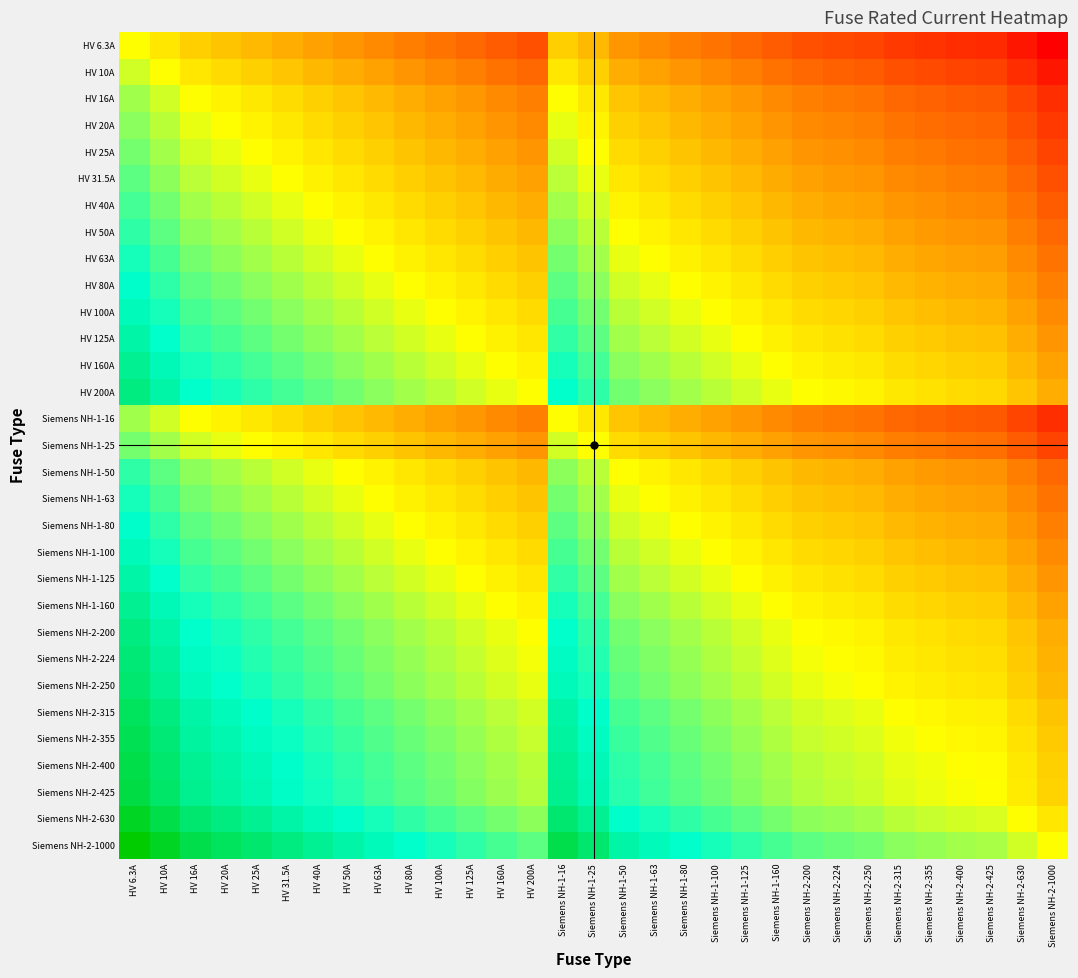

Reading right to left, list all the values displayed in this chart.

HV 6.3A: Siemens NH-2-1000=-2.2	Siemens NH-2-630=-2.0	Siemens NH-2-425=-1.8	Siemens NH-2-400=-1.8	Siemens NH-2-355=-1.8	Siemens NH-2-315=-1.7	Siemens NH-2-250=-1.6	Siemens NH-2-224=-1.6	Siemens NH-2-200=-1.5	Siemens NH-1-160=-1.4	Siemens NH-1-125=-1.3	Siemens NH-1-100=-1.2	Siemens NH-1-80=-1.1	Siemens NH-1-63=-1.0	Siemens NH-1-50=-0.9	Siemens NH-1-25=-0.6	Siemens NH-1-16=-0.4	HV 200A=-1.5	HV 160A=-1.4	HV 125A=-1.3	HV 100A=-1.2	HV 80A=-1.1	HV 63A=-1.0	HV 50A=-0.9	HV 40A=-0.8	HV 31.5A=-0.7	HV 25A=-0.6	HV 20A=-0.5	HV 16A=-0.4	HV 10A=-0.2	HV 6.3A=0.0
HV 10A: Siemens NH-2-1000=-2.0	Siemens NH-2-630=-1.8	Siemens NH-2-425=-1.6	Siemens NH-2-400=-1.6	Siemens NH-2-355=-1.6	Siemens NH-2-315=-1.5	Siemens NH-2-250=-1.4	Siemens NH-2-224=-1.4	Siemens NH-2-200=-1.3	Siemens NH-1-160=-1.2	Siemens NH-1-125=-1.1	Siemens NH-1-100=-1.0	Siemens NH-1-80=-0.9	Siemens NH-1-63=-0.8	Siemens NH-1-50=-0.7	Siemens NH-1-25=-0.4	Siemens NH-1-16=-0.2	HV 200A=-1.3	HV 160A=-1.2	HV 125A=-1.1	HV 100A=-1.0	HV 80A=-0.9	HV 63A=-0.8	HV 50A=-0.7	HV 40A=-0.6	HV 31.5A=-0.5	HV 25A=-0.4	HV 20A=-0.3	HV 16A=-0.2	HV 10A=0.0	HV 6.3A=0.2
HV 16A: Siemens NH-2-1000=-1.8	Siemens NH-2-630=-1.6	Siemens NH-2-425=-1.4	Siemens NH-2-400=-1.4	Siemens NH-2-355=-1.3	Siemens NH-2-315=-1.3	Siemens NH-2-250=-1.2	Siemens NH-2-224=-1.1	Siemens NH-2-200=-1.1	Siemens NH-1-160=-1.0	Siemens NH-1-125=-0.9	Siemens NH-1-100=-0.8	Siemens NH-1-80=-0.7	Siemens NH-1-63=-0.6	Siemens NH-1-50=-0.5	Siemens NH-1-25=-0.2	Siemens NH-1-16=0.0	HV 200A=-1.1	HV 160A=-1.0	HV 125A=-0.9	HV 100A=-0.8	HV 80A=-0.7	HV 63A=-0.6	HV 50A=-0.5	HV 40A=-0.4	HV 31.5A=-0.3	HV 25A=-0.2	HV 20A=-0.1	HV 16A=0.0	HV 10A=0.2	HV 6.3A=0.4
HV 20A: Siemens NH-2-1000=-1.7	Siemens NH-2-630=-1.5	Siemens NH-2-425=-1.3	Siemens NH-2-400=-1.3	Siemens NH-2-355=-1.2	Siemens NH-2-315=-1.2	Siemens NH-2-250=-1.1	Siemens NH-2-224=-1.0	Siemens NH-2-200=-1.0	Siemens NH-1-160=-0.9	Siemens NH-1-125=-0.8	Siemens NH-1-100=-0.7	Siemens NH-1-80=-0.6	Siemens NH-1-63=-0.5	Siemens NH-1-50=-0.4	Siemens NH-1-25=-0.1	Siemens NH-1-16=0.1	HV 200A=-1.0	HV 160A=-0.9	HV 125A=-0.8	HV 100A=-0.7	HV 80A=-0.6	HV 63A=-0.5	HV 50A=-0.4	HV 40A=-0.3	HV 31.5A=-0.2	HV 25A=-0.1	HV 20A=0.0	HV 16A=0.1	HV 10A=0.3	HV 6.3A=0.5
HV 25A: Siemens NH-2-1000=-1.6	Siemens NH-2-630=-1.4	Siemens NH-2-425=-1.2	Siemens NH-2-400=-1.2	Siemens NH-2-355=-1.2	Siemens NH-2-315=-1.1	Siemens NH-2-250=-1.0	Siemens NH-2-224=-1.0	Siemens NH-2-200=-0.9	Siemens NH-1-160=-0.8	Siemens NH-1-125=-0.7	Siemens NH-1-100=-0.6	Siemens NH-1-80=-0.5	Siemens NH-1-63=-0.4	Siemens NH-1-50=-0.3	Siemens NH-1-25=0.0	Siemens NH-1-16=0.2	HV 200A=-0.9	HV 160A=-0.8	HV 125A=-0.7	HV 100A=-0.6	HV 80A=-0.5	HV 63A=-0.4	HV 50A=-0.3	HV 40A=-0.2	HV 31.5A=-0.1	HV 25A=0.0	HV 20A=0.1	HV 16A=0.2	HV 10A=0.4	HV 6.3A=0.6
HV 31.5A: Siemens NH-2-1000=-1.5	Siemens NH-2-630=-1.3	Siemens NH-2-425=-1.1	Siemens NH-2-400=-1.1	Siemens NH-2-355=-1.1	Siemens NH-2-315=-1.0	Siemens NH-2-250=-0.9	Siemens NH-2-224=-0.9	Siemens NH-2-200=-0.8	Siemens NH-1-160=-0.7	Siemens NH-1-125=-0.6	Siemens NH-1-100=-0.5	Siemens NH-1-80=-0.4	Siemens NH-1-63=-0.3	Siemens NH-1-50=-0.2	Siemens NH-1-25=0.1	Siemens NH-1-16=0.3	HV 200A=-0.8	HV 160A=-0.7	HV 125A=-0.6	HV 100A=-0.5	HV 80A=-0.4	HV 63A=-0.3	HV 50A=-0.2	HV 40A=-0.1	HV 31.5A=0.0	HV 25A=0.1	HV 20A=0.2	HV 16A=0.3	HV 10A=0.5	HV 6.3A=0.7
HV 40A: Siemens NH-2-1000=-1.4	Siemens NH-2-630=-1.2	Siemens NH-2-425=-1.0	Siemens NH-2-400=-1.0	Siemens NH-2-355=-0.9	Siemens NH-2-315=-0.9	Siemens NH-2-250=-0.8	Siemens NH-2-224=-0.7	Siemens NH-2-200=-0.7	Siemens NH-1-160=-0.6	Siemens NH-1-125=-0.5	Siemens NH-1-100=-0.4	Siemens NH-1-80=-0.3	Siemens NH-1-63=-0.2	Siemens NH-1-50=-0.1	Siemens NH-1-25=0.2	Siemens NH-1-16=0.4	HV 200A=-0.7	HV 160A=-0.6	HV 125A=-0.5	HV 100A=-0.4	HV 80A=-0.3	HV 63A=-0.2	HV 50A=-0.1	HV 40A=0.0	HV 31.5A=0.1	HV 25A=0.2	HV 20A=0.3	HV 16A=0.4	HV 10A=0.6	HV 6.3A=0.8
HV 50A: Siemens NH-2-1000=-1.3	Siemens NH-2-630=-1.1	Siemens NH-2-425=-0.9	Siemens NH-2-400=-0.9	Siemens NH-2-355=-0.9	Siemens NH-2-315=-0.8	Siemens NH-2-250=-0.7	Siemens NH-2-224=-0.7	Siemens NH-2-200=-0.6	Siemens NH-1-160=-0.5	Siemens NH-1-125=-0.4	Siemens NH-1-100=-0.3	Siemens NH-1-80=-0.2	Siemens NH-1-63=-0.1	Siemens NH-1-50=0.0	Siemens NH-1-25=0.3	Siemens NH-1-16=0.5	HV 200A=-0.6	HV 160A=-0.5	HV 125A=-0.4	HV 100A=-0.3	HV 80A=-0.2	HV 63A=-0.1	HV 50A=0.0	HV 40A=0.1	HV 31.5A=0.2	HV 25A=0.3	HV 20A=0.4	HV 16A=0.5	HV 10A=0.7	HV 6.3A=0.9
HV 63A: Siemens NH-2-1000=-1.2	Siemens NH-2-630=-1.0	Siemens NH-2-425=-0.8	Siemens NH-2-400=-0.8	Siemens NH-2-355=-0.8	Siemens NH-2-315=-0.7	Siemens NH-2-250=-0.6	Siemens NH-2-224=-0.6	Siemens NH-2-200=-0.5	Siemens NH-1-160=-0.4	Siemens NH-1-125=-0.3	Siemens NH-1-100=-0.2	Siemens NH-1-80=-0.1	Siemens NH-1-63=0.0	Siemens NH-1-50=0.1	Siemens NH-1-25=0.4	Siemens NH-1-16=0.6	HV 200A=-0.5	HV 160A=-0.4	HV 125A=-0.3	HV 100A=-0.2	HV 80A=-0.1	HV 63A=0.0	HV 50A=0.1	HV 40A=0.2	HV 31.5A=0.3	HV 25A=0.4	HV 20A=0.5	HV 16A=0.6	HV 10A=0.8	HV 6.3A=1.0
HV 80A: Siemens NH-2-1000=-1.1	Siemens NH-2-630=-0.9	Siemens NH-2-425=-0.7	Siemens NH-2-400=-0.7	Siemens NH-2-355=-0.6	Siemens NH-2-315=-0.6	Siemens NH-2-250=-0.5	Siemens NH-2-224=-0.4	Siemens NH-2-200=-0.4	Siemens NH-1-160=-0.3	Siemens NH-1-125=-0.2	Siemens NH-1-100=-0.1	Siemens NH-1-80=0.0	Siemens NH-1-63=0.1	Siemens NH-1-50=0.2	Siemens NH-1-25=0.5	Siemens NH-1-16=0.7	HV 200A=-0.4	HV 160A=-0.3	HV 125A=-0.2	HV 100A=-0.1	HV 80A=0.0	HV 63A=0.1	HV 50A=0.2	HV 40A=0.3	HV 31.5A=0.4	HV 25A=0.5	HV 20A=0.6	HV 16A=0.7	HV 10A=0.9	HV 6.3A=1.1
HV 100A: Siemens NH-2-1000=-1.0	Siemens NH-2-630=-0.8	Siemens NH-2-425=-0.6	Siemens NH-2-400=-0.6	Siemens NH-2-355=-0.6	Siemens NH-2-315=-0.5	Siemens NH-2-250=-0.4	Siemens NH-2-224=-0.4	Siemens NH-2-200=-0.3	Siemens NH-1-160=-0.2	Siemens NH-1-125=-0.1	Siemens NH-1-100=0.0	Siemens NH-1-80=0.1	Siemens NH-1-63=0.2	Siemens NH-1-50=0.3	Siemens NH-1-25=0.6	Siemens NH-1-16=0.8	HV 200A=-0.3	HV 160A=-0.2	HV 125A=-0.1	HV 100A=0.0	HV 80A=0.1	HV 63A=0.2	HV 50A=0.3	HV 40A=0.4	HV 31.5A=0.5	HV 25A=0.6	HV 20A=0.7	HV 16A=0.8	HV 10A=1.0	HV 6.3A=1.2
HV 125A: Siemens NH-2-1000=-0.9	Siemens NH-2-630=-0.7	Siemens NH-2-425=-0.5	Siemens NH-2-400=-0.5	Siemens NH-2-355=-0.5	Siemens NH-2-315=-0.4	Siemens NH-2-250=-0.3	Siemens NH-2-224=-0.3	Siemens NH-2-200=-0.2	Siemens NH-1-160=-0.1	Siemens NH-1-125=0.0	Siemens NH-1-100=0.1	Siemens NH-1-80=0.2	Siemens NH-1-63=0.3	Siemens NH-1-50=0.4	Siemens NH-1-25=0.7	Siemens NH-1-16=0.9	HV 200A=-0.2	HV 160A=-0.1	HV 125A=0.0	HV 100A=0.1	HV 80A=0.2	HV 63A=0.3	HV 50A=0.4	HV 40A=0.5	HV 31.5A=0.6	HV 25A=0.7	HV 20A=0.8	HV 16A=0.9	HV 10A=1.1	HV 6.3A=1.3
HV 160A: Siemens NH-2-1000=-0.8	Siemens NH-2-630=-0.6	Siemens NH-2-425=-0.4	Siemens NH-2-400=-0.4	Siemens NH-2-355=-0.3	Siemens NH-2-315=-0.3	Siemens NH-2-250=-0.2	Siemens NH-2-224=-0.1	Siemens NH-2-200=-0.1	Siemens NH-1-160=0.0	Siemens NH-1-125=0.1	Siemens NH-1-100=0.2	Siemens NH-1-80=0.3	Siemens NH-1-63=0.4	Siemens NH-1-50=0.5	Siemens NH-1-25=0.8	Siemens NH-1-16=1.0	HV 200A=-0.1	HV 160A=0.0	HV 125A=0.1	HV 100A=0.2	HV 80A=0.3	HV 63A=0.4	HV 50A=0.5	HV 40A=0.6	HV 31.5A=0.7	HV 25A=0.8	HV 20A=0.9	HV 16A=1.0	HV 10A=1.2	HV 6.3A=1.4
HV 200A: Siemens NH-2-1000=-0.7	Siemens NH-2-630=-0.5	Siemens NH-2-425=-0.3	Siemens NH-2-400=-0.3	Siemens NH-2-355=-0.2	Siemens NH-2-315=-0.2	Siemens NH-2-250=-0.1	Siemens NH-2-224=-0.0	Siemens NH-2-200=0.0	Siemens NH-1-160=0.1	Siemens NH-1-125=0.2	Siemens NH-1-100=0.3	Siemens NH-1-80=0.4	Siemens NH-1-63=0.5	Siemens NH-1-50=0.6	Siemens NH-1-25=0.9	Siemens NH-1-16=1.1	HV 200A=0.0	HV 160A=0.1	HV 125A=0.2	HV 100A=0.3	HV 80A=0.4	HV 63A=0.5	HV 50A=0.6	HV 40A=0.7	HV 31.5A=0.8	HV 25A=0.9	HV 20A=1.0	HV 16A=1.1	HV 10A=1.3	HV 6.3A=1.5
Siemens NH-1-16: Siemens NH-2-1000=-1.8	Siemens NH-2-630=-1.6	Siemens NH-2-425=-1.4	Siemens NH-2-400=-1.4	Siemens NH-2-355=-1.3	Siemens NH-2-315=-1.3	Siemens NH-2-250=-1.2	Siemens NH-2-224=-1.1	Siemens NH-2-200=-1.1	Siemens NH-1-160=-1.0	Siemens NH-1-125=-0.9	Siemens NH-1-100=-0.8	Siemens NH-1-80=-0.7	Siemens NH-1-63=-0.6	Siemens NH-1-50=-0.5	Siemens NH-1-25=-0.2	Siemens NH-1-16=0.0	HV 200A=-1.1	HV 160A=-1.0	HV 125A=-0.9	HV 100A=-0.8	HV 80A=-0.7	HV 63A=-0.6	HV 50A=-0.5	HV 40A=-0.4	HV 31.5A=-0.3	HV 25A=-0.2	HV 20A=-0.1	HV 16A=0.0	HV 10A=0.2	HV 6.3A=0.4
Siemens NH-1-25: Siemens NH-2-1000=-1.6	Siemens NH-2-630=-1.4	Siemens NH-2-425=-1.2	Siemens NH-2-400=-1.2	Siemens NH-2-355=-1.2	Siemens NH-2-315=-1.1	Siemens NH-2-250=-1.0	Siemens NH-2-224=-1.0	Siemens NH-2-200=-0.9	Siemens NH-1-160=-0.8	Siemens NH-1-125=-0.7	Siemens NH-1-100=-0.6	Siemens NH-1-80=-0.5	Siemens NH-1-63=-0.4	Siemens NH-1-50=-0.3	Siemens NH-1-25=0.0	Siemens NH-1-16=0.2	HV 200A=-0.9	HV 160A=-0.8	HV 125A=-0.7	HV 100A=-0.6	HV 80A=-0.5	HV 63A=-0.4	HV 50A=-0.3	HV 40A=-0.2	HV 31.5A=-0.1	HV 25A=0.0	HV 20A=0.1	HV 16A=0.2	HV 10A=0.4	HV 6.3A=0.6
Siemens NH-1-50: Siemens NH-2-1000=-1.3	Siemens NH-2-630=-1.1	Siemens NH-2-425=-0.9	Siemens NH-2-400=-0.9	Siemens NH-2-355=-0.9	Siemens NH-2-315=-0.8	Siemens NH-2-250=-0.7	Siemens NH-2-224=-0.7	Siemens NH-2-200=-0.6	Siemens NH-1-160=-0.5	Siemens NH-1-125=-0.4	Siemens NH-1-100=-0.3	Siemens NH-1-80=-0.2	Siemens NH-1-63=-0.1	Siemens NH-1-50=0.0	Siemens NH-1-25=0.3	Siemens NH-1-16=0.5	HV 200A=-0.6	HV 160A=-0.5	HV 125A=-0.4	HV 100A=-0.3	HV 80A=-0.2	HV 63A=-0.1	HV 50A=0.0	HV 40A=0.1	HV 31.5A=0.2	HV 25A=0.3	HV 20A=0.4	HV 16A=0.5	HV 10A=0.7	HV 6.3A=0.9
Siemens NH-1-63: Siemens NH-2-1000=-1.2	Siemens NH-2-630=-1.0	Siemens NH-2-425=-0.8	Siemens NH-2-400=-0.8	Siemens NH-2-355=-0.8	Siemens NH-2-315=-0.7	Siemens NH-2-250=-0.6	Siemens NH-2-224=-0.6	Siemens NH-2-200=-0.5	Siemens NH-1-160=-0.4	Siemens NH-1-125=-0.3	Siemens NH-1-100=-0.2	Siemens NH-1-80=-0.1	Siemens NH-1-63=0.0	Siemens NH-1-50=0.1	Siemens NH-1-25=0.4	Siemens NH-1-16=0.6	HV 200A=-0.5	HV 160A=-0.4	HV 125A=-0.3	HV 100A=-0.2	HV 80A=-0.1	HV 63A=0.0	HV 50A=0.1	HV 40A=0.2	HV 31.5A=0.3	HV 25A=0.4	HV 20A=0.5	HV 16A=0.6	HV 10A=0.8	HV 6.3A=1.0
Siemens NH-1-80: Siemens NH-2-1000=-1.1	Siemens NH-2-630=-0.9	Siemens NH-2-425=-0.7	Siemens NH-2-400=-0.7	Siemens NH-2-355=-0.6	Siemens NH-2-315=-0.6	Siemens NH-2-250=-0.5	Siemens NH-2-224=-0.4	Siemens NH-2-200=-0.4	Siemens NH-1-160=-0.3	Siemens NH-1-125=-0.2	Siemens NH-1-100=-0.1	Siemens NH-1-80=0.0	Siemens NH-1-63=0.1	Siemens NH-1-50=0.2	Siemens NH-1-25=0.5	Siemens NH-1-16=0.7	HV 200A=-0.4	HV 160A=-0.3	HV 125A=-0.2	HV 100A=-0.1	HV 80A=0.0	HV 63A=0.1	HV 50A=0.2	HV 40A=0.3	HV 31.5A=0.4	HV 25A=0.5	HV 20A=0.6	HV 16A=0.7	HV 10A=0.9	HV 6.3A=1.1
Siemens NH-1-100: Siemens NH-2-1000=-1.0	Siemens NH-2-630=-0.8	Siemens NH-2-425=-0.6	Siemens NH-2-400=-0.6	Siemens NH-2-355=-0.6	Siemens NH-2-315=-0.5	Siemens NH-2-250=-0.4	Siemens NH-2-224=-0.4	Siemens NH-2-200=-0.3	Siemens NH-1-160=-0.2	Siemens NH-1-125=-0.1	Siemens NH-1-100=0.0	Siemens NH-1-80=0.1	Siemens NH-1-63=0.2	Siemens NH-1-50=0.3	Siemens NH-1-25=0.6	Siemens NH-1-16=0.8	HV 200A=-0.3	HV 160A=-0.2	HV 125A=-0.1	HV 100A=0.0	HV 80A=0.1	HV 63A=0.2	HV 50A=0.3	HV 40A=0.4	HV 31.5A=0.5	HV 25A=0.6	HV 20A=0.7	HV 16A=0.8	HV 10A=1.0	HV 6.3A=1.2
Siemens NH-1-125: Siemens NH-2-1000=-0.9	Siemens NH-2-630=-0.7	Siemens NH-2-425=-0.5	Siemens NH-2-400=-0.5	Siemens NH-2-355=-0.5	Siemens NH-2-315=-0.4	Siemens NH-2-250=-0.3	Siemens NH-2-224=-0.3	Siemens NH-2-200=-0.2	Siemens NH-1-160=-0.1	Siemens NH-1-125=0.0	Siemens NH-1-100=0.1	Siemens NH-1-80=0.2	Siemens NH-1-63=0.3	Siemens NH-1-50=0.4	Siemens NH-1-25=0.7	Siemens NH-1-16=0.9	HV 200A=-0.2	HV 160A=-0.1	HV 125A=0.0	HV 100A=0.1	HV 80A=0.2	HV 63A=0.3	HV 50A=0.4	HV 40A=0.5	HV 31.5A=0.6	HV 25A=0.7	HV 20A=0.8	HV 16A=0.9	HV 10A=1.1	HV 6.3A=1.3
Siemens NH-1-160: Siemens NH-2-1000=-0.8	Siemens NH-2-630=-0.6	Siemens NH-2-425=-0.4	Siemens NH-2-400=-0.4	Siemens NH-2-355=-0.3	Siemens NH-2-315=-0.3	Siemens NH-2-250=-0.2	Siemens NH-2-224=-0.1	Siemens NH-2-200=-0.1	Siemens NH-1-160=0.0	Siemens NH-1-125=0.1	Siemens NH-1-100=0.2	Siemens NH-1-80=0.3	Siemens NH-1-63=0.4	Siemens NH-1-50=0.5	Siemens NH-1-25=0.8	Siemens NH-1-16=1.0	HV 200A=-0.1	HV 160A=0.0	HV 125A=0.1	HV 100A=0.2	HV 80A=0.3	HV 63A=0.4	HV 50A=0.5	HV 40A=0.6	HV 31.5A=0.7	HV 25A=0.8	HV 20A=0.9	HV 16A=1.0	HV 10A=1.2	HV 6.3A=1.4
Siemens NH-2-200: Siemens NH-2-1000=-0.7	Siemens NH-2-630=-0.5	Siemens NH-2-425=-0.3	Siemens NH-2-400=-0.3	Siemens NH-2-355=-0.2	Siemens NH-2-315=-0.2	Siemens NH-2-250=-0.1	Siemens NH-2-224=-0.0	Siemens NH-2-200=0.0	Siemens NH-1-160=0.1	Siemens NH-1-125=0.2	Siemens NH-1-100=0.3	Siemens NH-1-80=0.4	Siemens NH-1-63=0.5	Siemens NH-1-50=0.6	Siemens NH-1-25=0.9	Siemens NH-1-16=1.1	HV 200A=0.0	HV 160A=0.1	HV 125A=0.2	HV 100A=0.3	HV 80A=0.4	HV 63A=0.5	HV 50A=0.6	HV 40A=0.7	HV 31.5A=0.8	HV 25A=0.9	HV 20A=1.0	HV 16A=1.1	HV 10A=1.3	HV 6.3A=1.5
Siemens NH-2-224: Siemens NH-2-1000=-0.6	Siemens NH-2-630=-0.4	Siemens NH-2-425=-0.3	Siemens NH-2-400=-0.3	Siemens NH-2-355=-0.2	Siemens NH-2-315=-0.1	Siemens NH-2-250=-0.0	Siemens NH-2-224=0.0	Siemens NH-2-200=0.0	Siemens NH-1-160=0.1	Siemens NH-1-125=0.3	Siemens NH-1-100=0.4	Siemens NH-1-80=0.4	Siemens NH-1-63=0.6	Siemens NH-1-50=0.7	Siemens NH-1-25=1.0	Siemens NH-1-16=1.1	HV 200A=0.0	HV 160A=0.1	HV 125A=0.3	HV 100A=0.4	HV 80A=0.4	HV 63A=0.6	HV 50A=0.7	HV 40A=0.7	HV 31.5A=0.9	HV 25A=1.0	HV 20A=1.0	HV 16A=1.1	HV 10A=1.4	HV 6.3A=1.6
Siemens NH-2-250: Siemens NH-2-1000=-0.6	Siemens NH-2-630=-0.4	Siemens NH-2-425=-0.2	Siemens NH-2-400=-0.2	Siemens NH-2-355=-0.2	Siemens NH-2-315=-0.1	Siemens NH-2-250=0.0	Siemens NH-2-224=0.0	Siemens NH-2-200=0.1	Siemens NH-1-160=0.2	Siemens NH-1-125=0.3	Siemens NH-1-100=0.4	Siemens NH-1-80=0.5	Siemens NH-1-63=0.6	Siemens NH-1-50=0.7	Siemens NH-1-25=1.0	Siemens NH-1-16=1.2	HV 200A=0.1	HV 160A=0.2	HV 125A=0.3	HV 100A=0.4	HV 80A=0.5	HV 63A=0.6	HV 50A=0.7	HV 40A=0.8	HV 31.5A=0.9	HV 25A=1.0	HV 20A=1.1	HV 16A=1.2	HV 10A=1.4	HV 6.3A=1.6
Siemens NH-2-315: Siemens NH-2-1000=-0.5	Siemens NH-2-630=-0.3	Siemens NH-2-425=-0.1	Siemens NH-2-400=-0.1	Siemens NH-2-355=-0.1	Siemens NH-2-315=0.0	Siemens NH-2-250=0.1	Siemens NH-2-224=0.1	Siemens NH-2-200=0.2	Siemens NH-1-160=0.3	Siemens NH-1-125=0.4	Siemens NH-1-100=0.5	Siemens NH-1-80=0.6	Siemens NH-1-63=0.7	Siemens NH-1-50=0.8	Siemens NH-1-25=1.1	Siemens NH-1-16=1.3	HV 200A=0.2	HV 160A=0.3	HV 125A=0.4	HV 100A=0.5	HV 80A=0.6	HV 63A=0.7	HV 50A=0.8	HV 40A=0.9	HV 31.5A=1.0	HV 25A=1.1	HV 20A=1.2	HV 16A=1.3	HV 10A=1.5	HV 6.3A=1.7
Siemens NH-2-355: Siemens NH-2-1000=-0.4	Siemens NH-2-630=-0.2	Siemens NH-2-425=-0.1	Siemens NH-2-400=-0.1	Siemens NH-2-355=0.0	Siemens NH-2-315=0.1	Siemens NH-2-250=0.2	Siemens NH-2-224=0.2	Siemens NH-2-200=0.2	Siemens NH-1-160=0.3	Siemens NH-1-125=0.5	Siemens NH-1-100=0.6	Siemens NH-1-80=0.6	Siemens NH-1-63=0.8	Siemens NH-1-50=0.9	Siemens NH-1-25=1.2	Siemens NH-1-16=1.3	HV 200A=0.2	HV 160A=0.3	HV 125A=0.5	HV 100A=0.6	HV 80A=0.6	HV 63A=0.8	HV 50A=0.9	HV 40A=0.9	HV 31.5A=1.1	HV 25A=1.2	HV 20A=1.2	HV 16A=1.3	HV 10A=1.6	HV 6.3A=1.8
Siemens NH-2-400: Siemens NH-2-1000=-0.4	Siemens NH-2-630=-0.2	Siemens NH-2-425=-0.0	Siemens NH-2-400=0.0	Siemens NH-2-355=0.1	Siemens NH-2-315=0.1	Siemens NH-2-250=0.2	Siemens NH-2-224=0.3	Siemens NH-2-200=0.3	Siemens NH-1-160=0.4	Siemens NH-1-125=0.5	Siemens NH-1-100=0.6	Siemens NH-1-80=0.7	Siemens NH-1-63=0.8	Siemens NH-1-50=0.9	Siemens NH-1-25=1.2	Siemens NH-1-16=1.4	HV 200A=0.3	HV 160A=0.4	HV 125A=0.5	HV 100A=0.6	HV 80A=0.7	HV 63A=0.8	HV 50A=0.9	HV 40A=1.0	HV 31.5A=1.1	HV 25A=1.2	HV 20A=1.3	HV 16A=1.4	HV 10A=1.6	HV 6.3A=1.8
Siemens NH-2-425: Siemens NH-2-1000=-0.4	Siemens NH-2-630=-0.2	Siemens NH-2-425=0.0	Siemens NH-2-400=0.0	Siemens NH-2-355=0.1	Siemens NH-2-315=0.1	Siemens NH-2-250=0.2	Siemens NH-2-224=0.3	Siemens NH-2-200=0.3	Siemens NH-1-160=0.4	Siemens NH-1-125=0.5	Siemens NH-1-100=0.6	Siemens NH-1-80=0.7	Siemens NH-1-63=0.8	Siemens NH-1-50=0.9	Siemens NH-1-25=1.2	Siemens NH-1-16=1.4	HV 200A=0.3	HV 160A=0.4	HV 125A=0.5	HV 100A=0.6	HV 80A=0.7	HV 63A=0.8	HV 50A=0.9	HV 40A=1.0	HV 31.5A=1.1	HV 25A=1.2	HV 20A=1.3	HV 16A=1.4	HV 10A=1.6	HV 6.3A=1.8
Siemens NH-2-630: Siemens NH-2-1000=-0.2	Siemens NH-2-630=0.0	Siemens NH-2-425=0.2	Siemens NH-2-400=0.2	Siemens NH-2-355=0.2	Siemens NH-2-315=0.3	Siemens NH-2-250=0.4	Siemens NH-2-224=0.4	Siemens NH-2-200=0.5	Siemens NH-1-160=0.6	Siemens NH-1-125=0.7	Siemens NH-1-100=0.8	Siemens NH-1-80=0.9	Siemens NH-1-63=1.0	Siemens NH-1-50=1.1	Siemens NH-1-25=1.4	Siemens NH-1-16=1.6	HV 200A=0.5	HV 160A=0.6	HV 125A=0.7	HV 100A=0.8	HV 80A=0.9	HV 63A=1.0	HV 50A=1.1	HV 40A=1.2	HV 31.5A=1.3	HV 25A=1.4	HV 20A=1.5	HV 16A=1.6	HV 10A=1.8	HV 6.3A=2.0
Siemens NH-2-1000: Siemens NH-2-1000=0.0	Siemens NH-2-630=0.2	Siemens NH-2-425=0.4	Siemens NH-2-400=0.4	Siemens NH-2-355=0.4	Siemens NH-2-315=0.5	Siemens NH-2-250=0.6	Siemens NH-2-224=0.6	Siemens NH-2-200=0.7	Siemens NH-1-160=0.8	Siemens NH-1-125=0.9	Siemens NH-1-100=1.0	Siemens NH-1-80=1.1	Siemens NH-1-63=1.2	Siemens NH-1-50=1.3	Siemens NH-1-25=1.6	Siemens NH-1-16=1.8	HV 200A=0.7	HV 160A=0.8	HV 125A=0.9	HV 100A=1.0	HV 80A=1.1	HV 63A=1.2	HV 50A=1.3	HV 40A=1.4	HV 31.5A=1.5	HV 25A=1.6	HV 20A=1.7	HV 16A=1.8	HV 10A=2.0	HV 6.3A=2.2